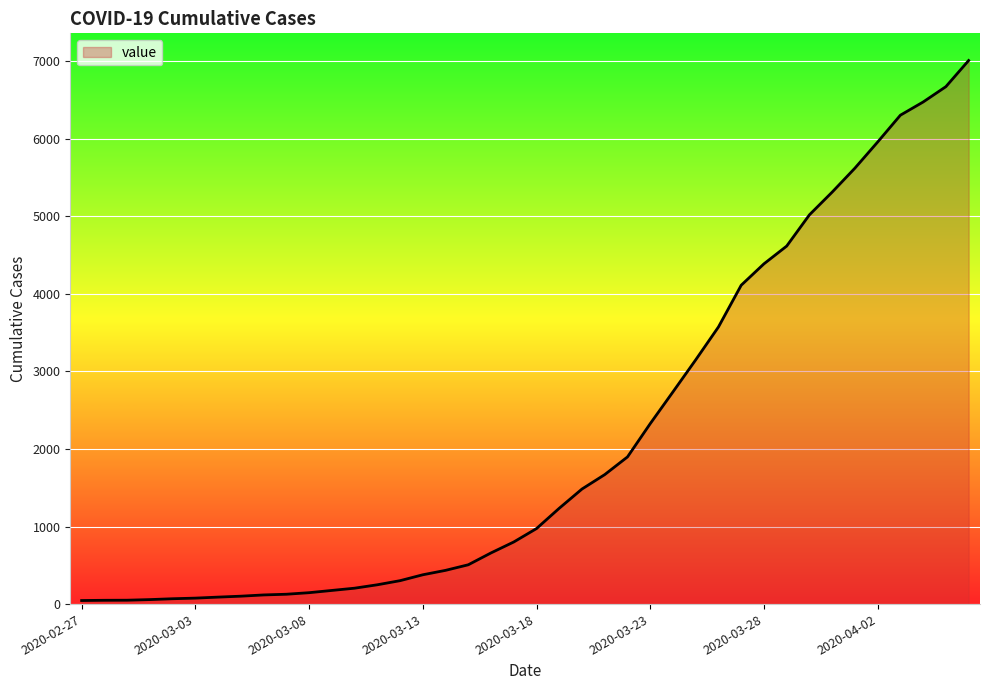

What is the maximum value shown in the chart?

7010